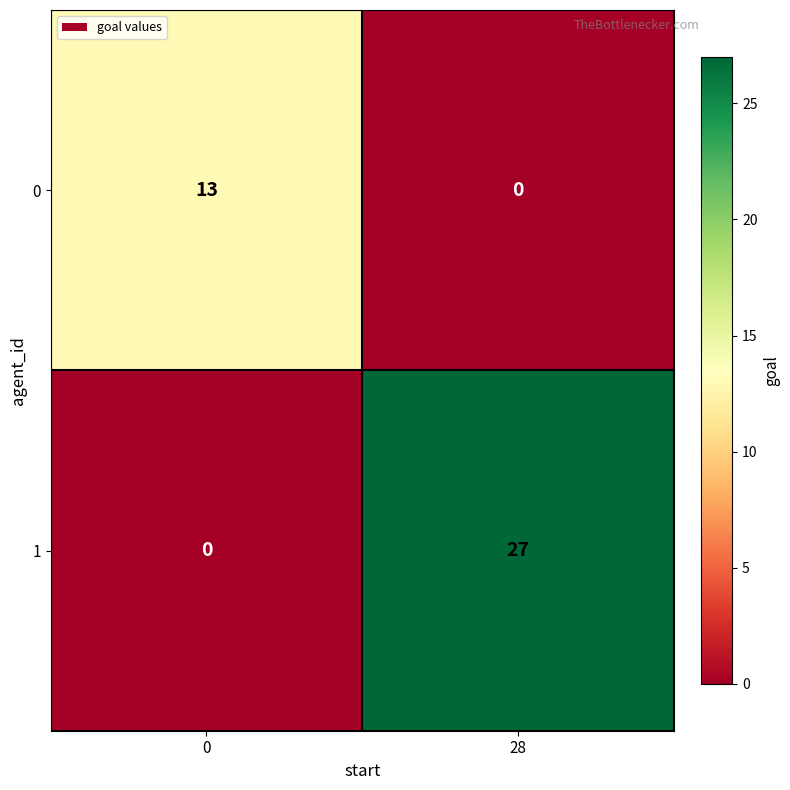

The value of 1 at 0 is -13. True or false?

False